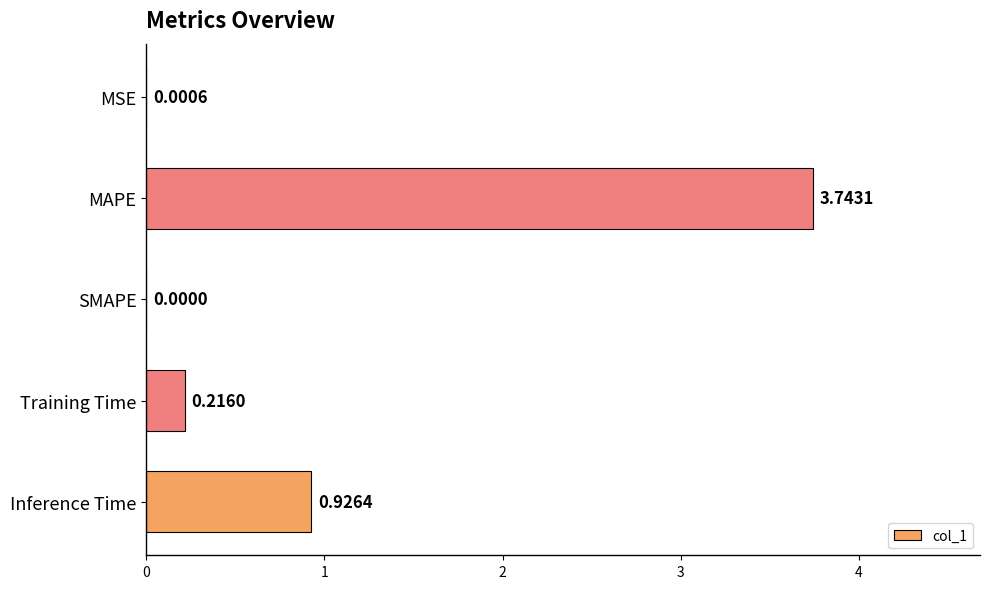

Which label corresponds to the largest value in the chart?

MAPE